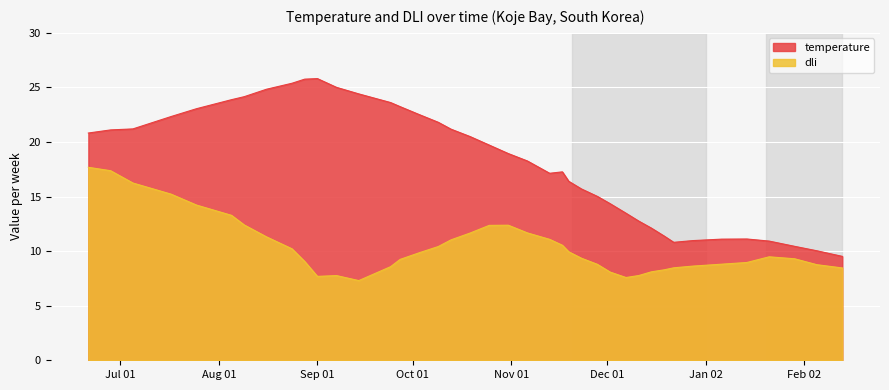

What is the total value across all series at 2001-12-02?

22.4